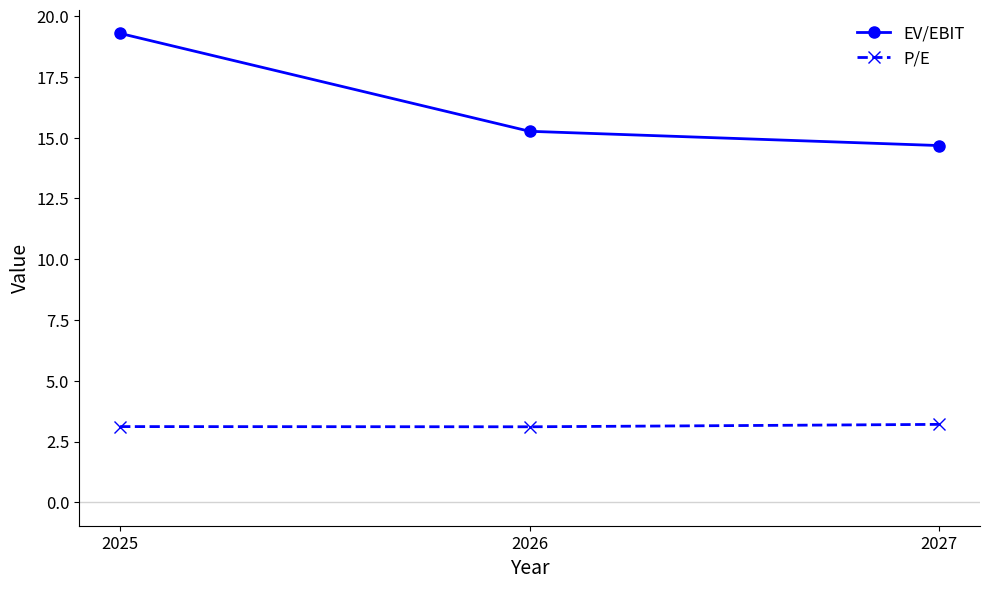

Reading left to right, transcribe all the data shown in this chart.

EV/EBIT: 2025=19.3	2026=15.3	2027=14.7
P/E: 2025=3.1	2026=3.1	2027=3.2